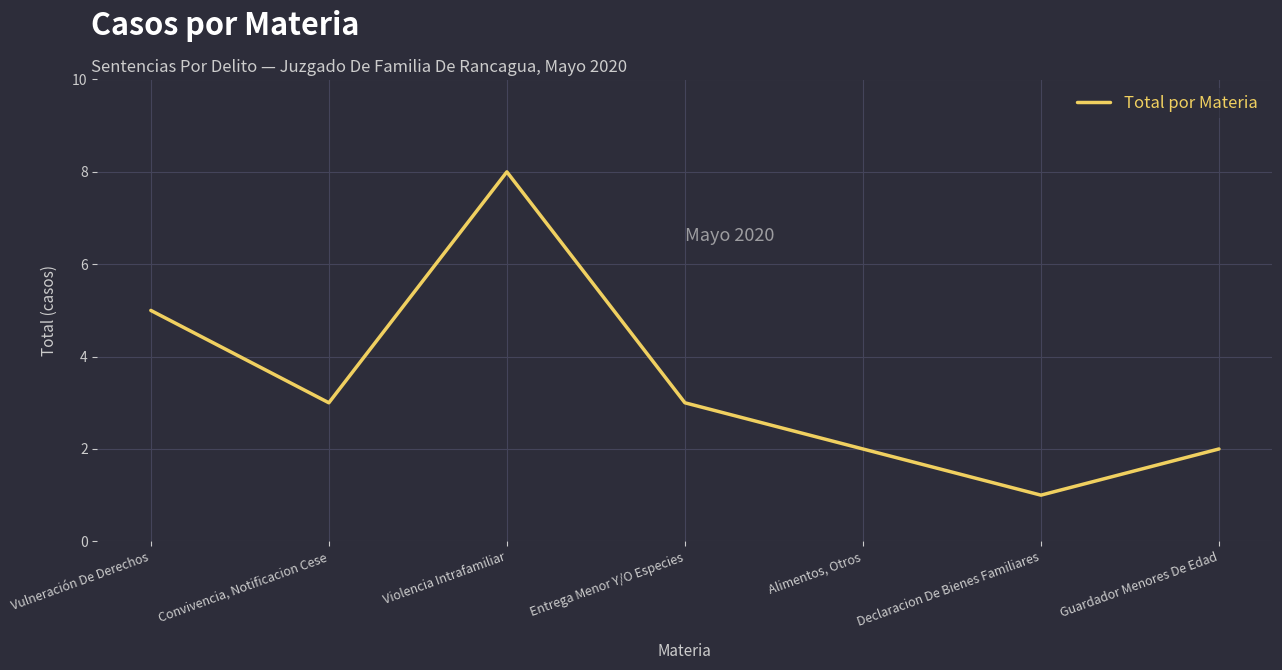

What value does the data have at Convivencia, Notificacion Cese?

3